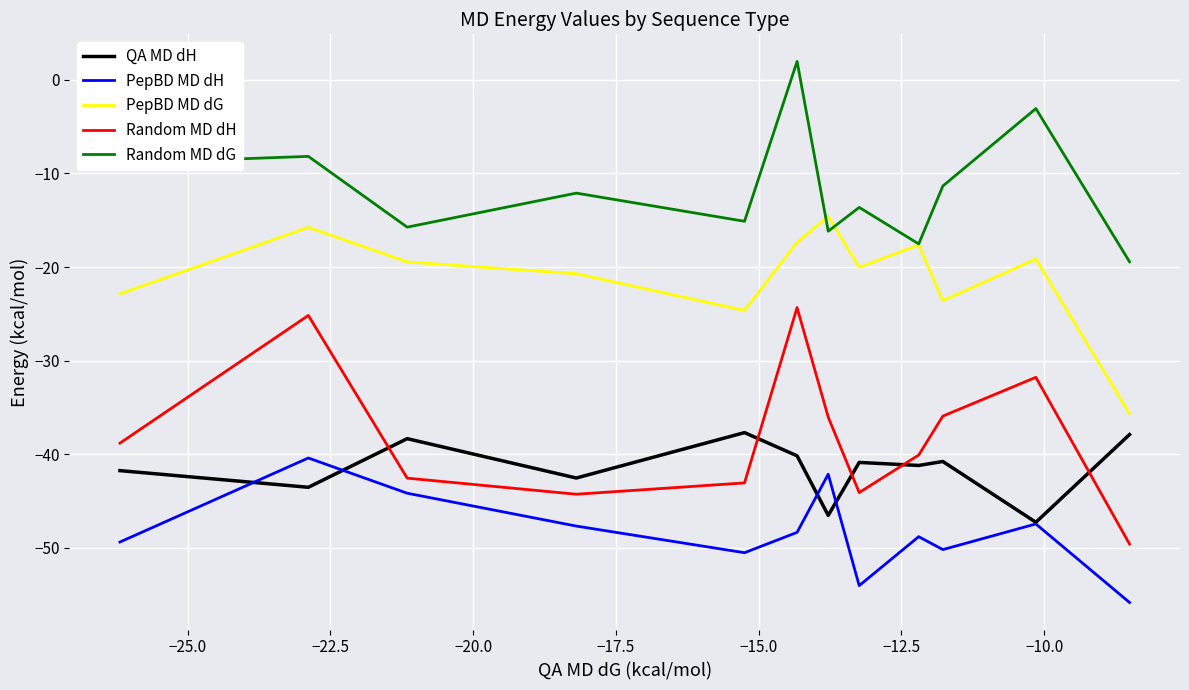

True or false: Random MD dG has more than 2 points higher than both neighbors.

True